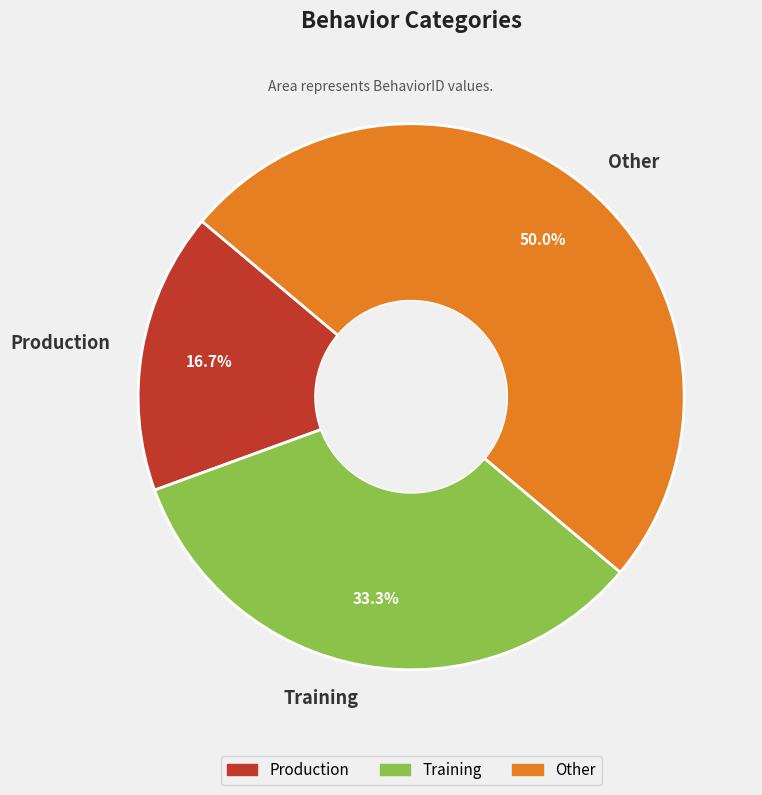

Is Training the majority of the pie?

No